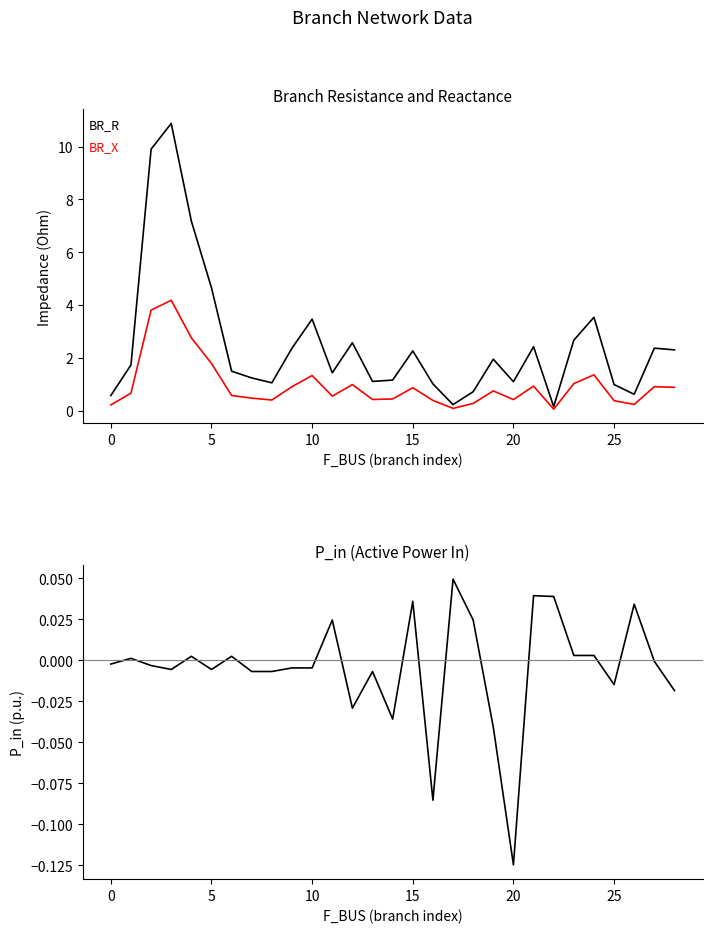

What is the sum of all P_in values?

-0.1